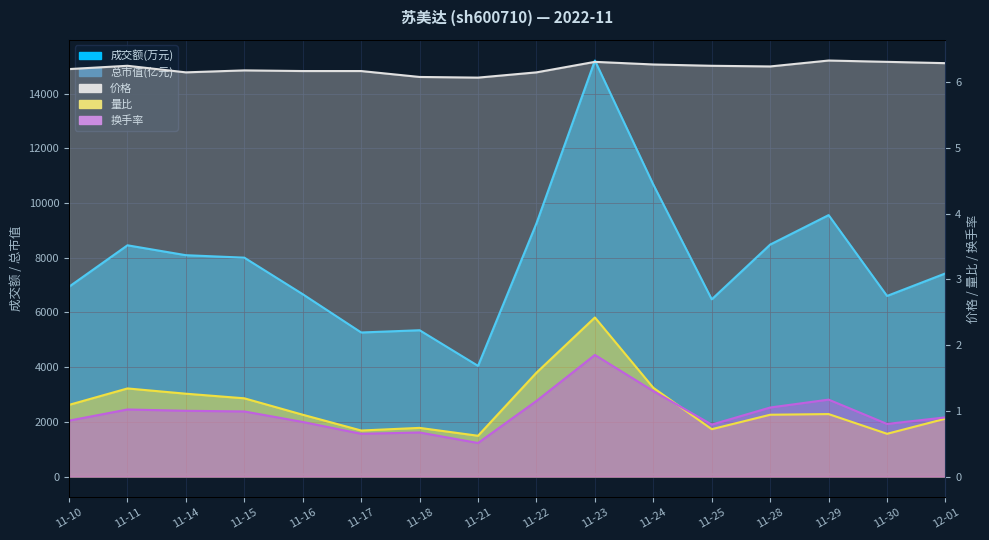

What is the difference between the maximum and minimum values in the 换手率 series?

1.3